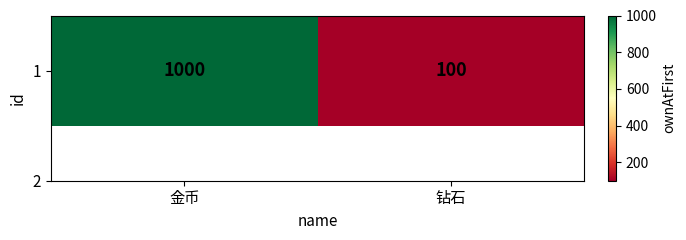

Reading left to right, extract all data points from this chart.

金币=1000	钻石=100